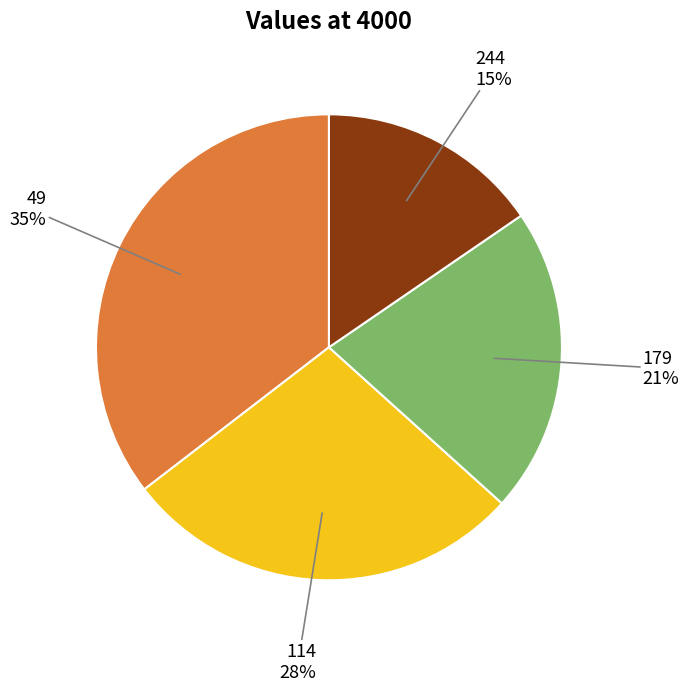

What percentage is the 244 slice, to the nearest percent?

15%